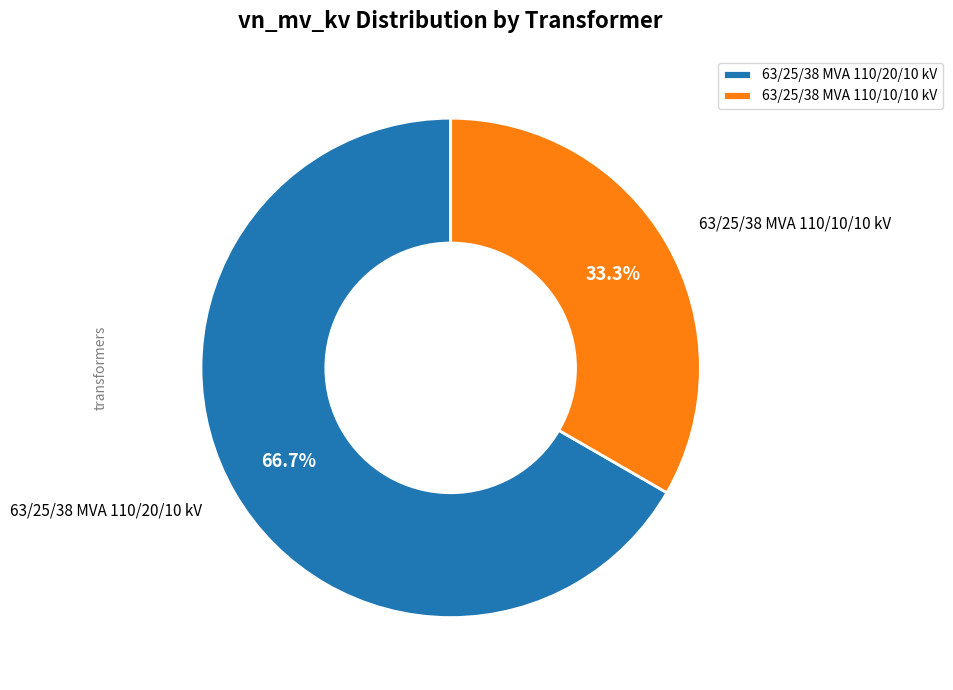

Does 63/25/38 MVA 110/20/10 kV represent more than half of the total?

Yes